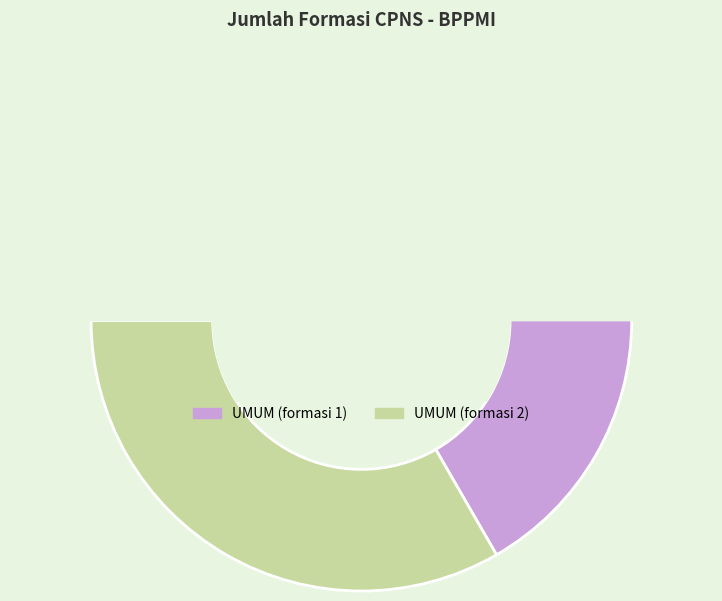

Count the number of slices in the pie.

2